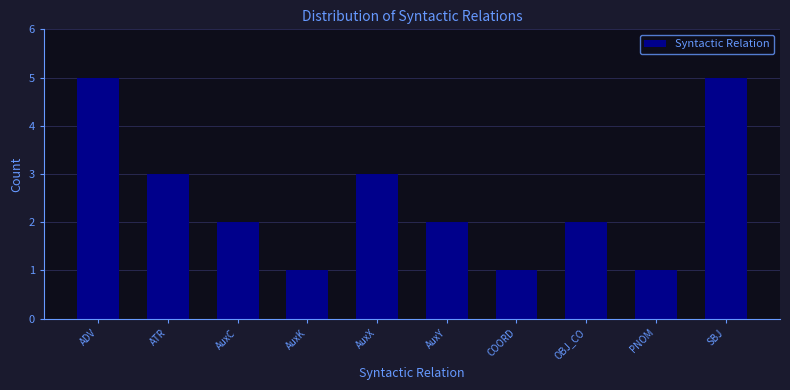

Reading right to left, extract all data points from this chart.

SBJ=5	PNOM=1	OBJ_CO=2	COORD=1	AuxY=2	AuxX=3	AuxK=1	AuxC=2	ATR=3	ADV=5